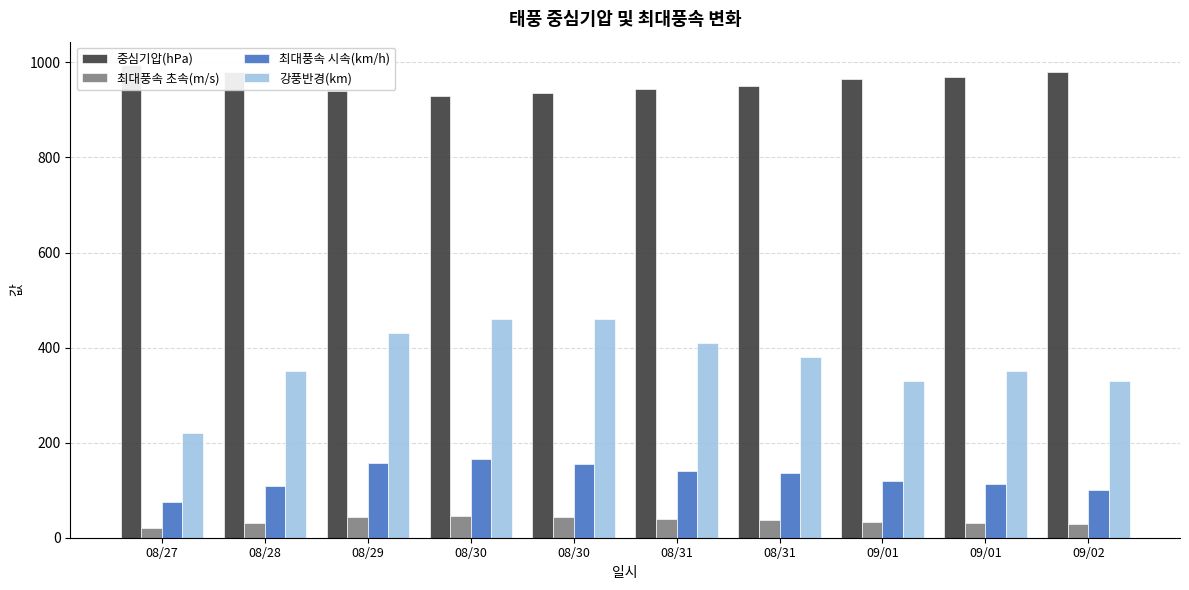

Reading right to left, transcribe all the data shown in this chart.

중심기압(hPa): 980	970	965	950	945	935	930	940	980	994
최대풍속 초속(m/s): 28	31	33	38	39	43	46	44	30	21
최대풍속 시속(km/h): 101	112	119	137	140	155	166	158	108	76
강풍반경(km): 330	350	330	380	410	460	460	430	350	220